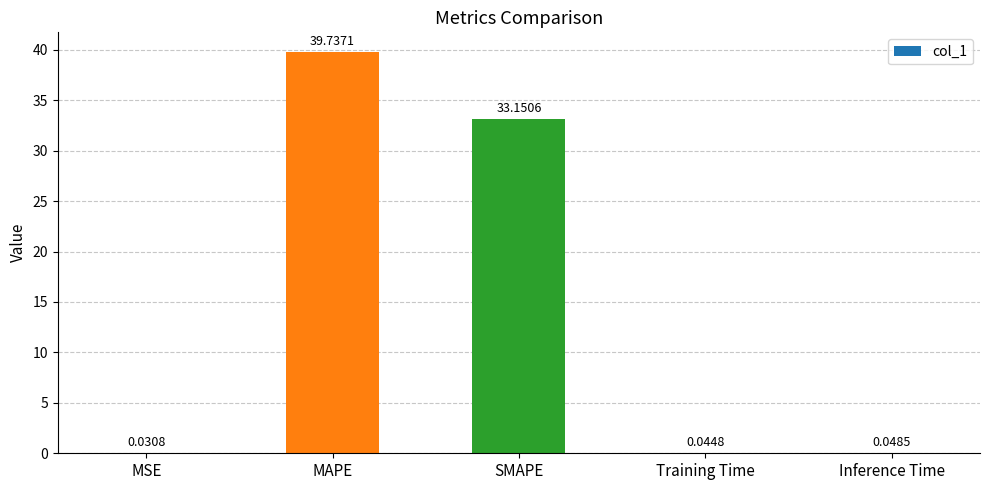

At which label is the value closest to 19?

SMAPE